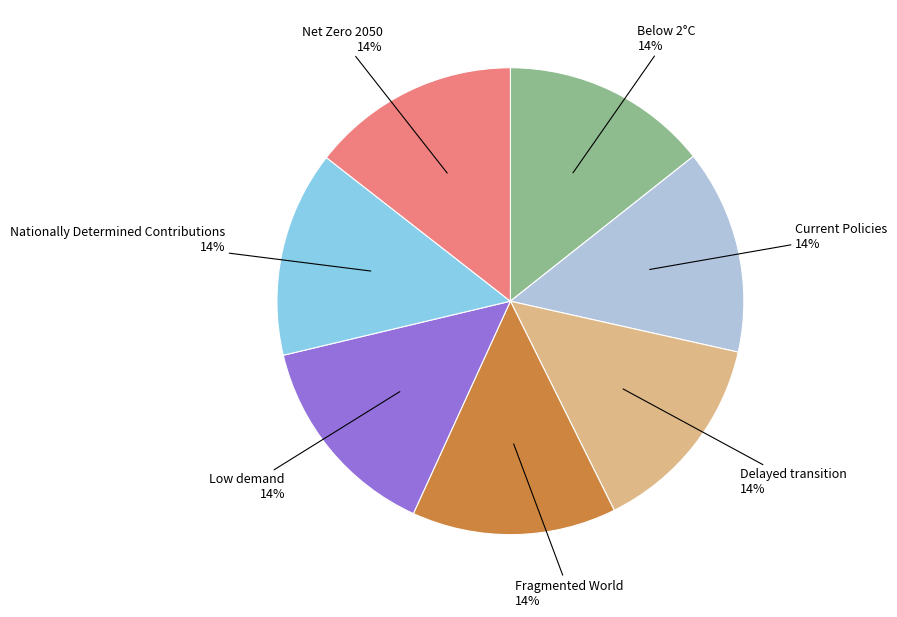

To the nearest percent, what portion does Delayed transition represent?

14%